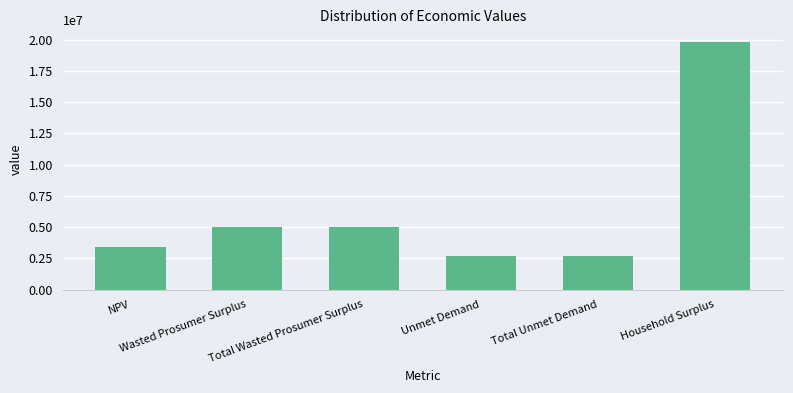

What is the difference between the second highest and second lowest values?

2321491.5